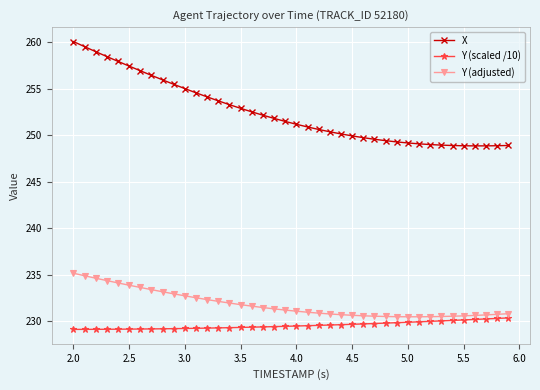

True or false: Y (scaled /10) and X cross at least once.

False